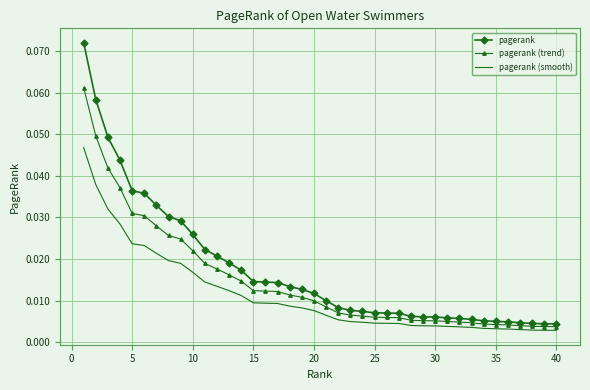

Which series has the largest range (max minus min)?

pagerank